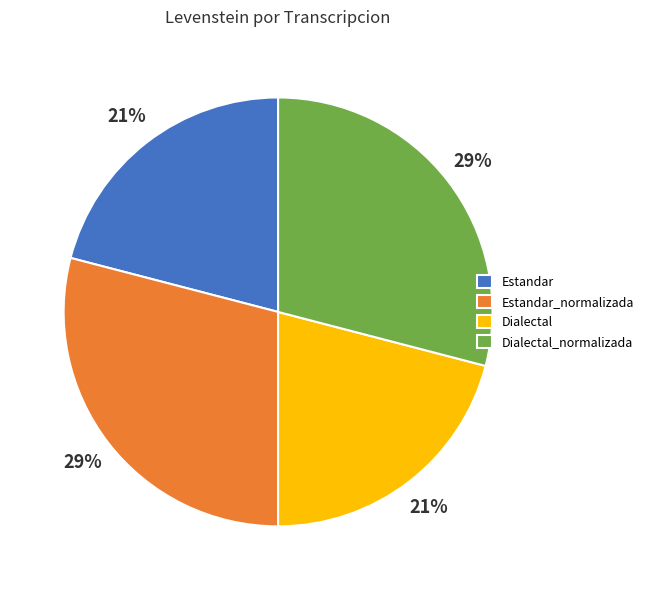

Between Estandar_normalizada and Dialectal, which is larger?

Estandar_normalizada